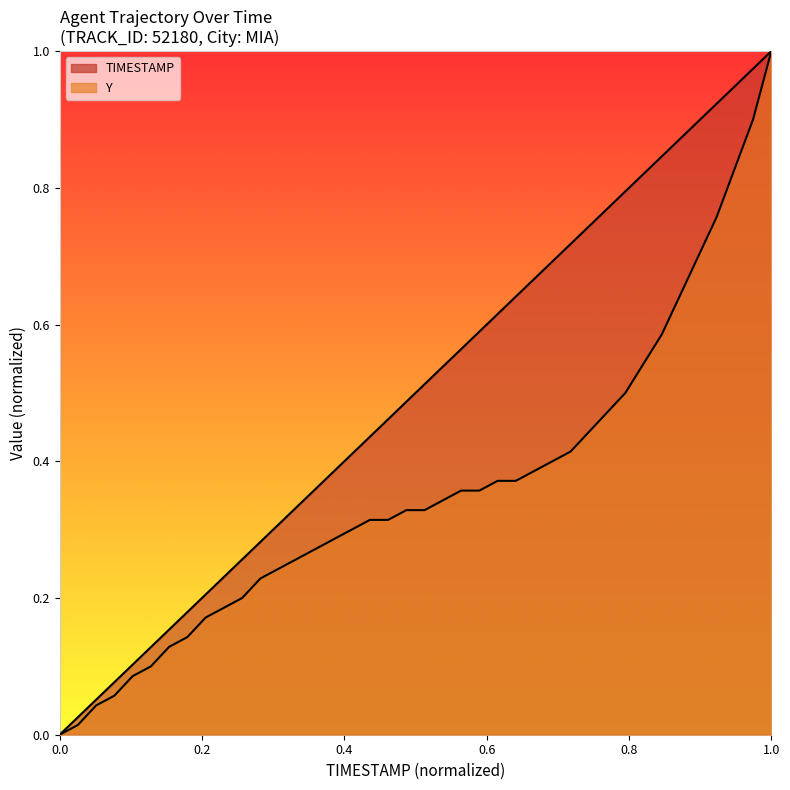

Reading left to right, extract all data points from this chart.

TIMESTAMP: 0.0	0.0	0.1	0.1	0.1	0.1	0.2	0.2	0.2	0.2	0.3	0.3	0.3	0.3	0.4	0.4	0.4	0.4	0.5	0.5	0.5	0.5	0.6	0.6	0.6	0.6	0.7	0.7	0.7	0.7	0.8	0.8	0.8	0.8	0.9	0.9	0.9	0.9	1.0	1.0
Y: 0.0	0.0	0.0	0.1	0.1	0.1	0.1	0.1	0.2	0.2	0.2	0.2	0.2	0.3	0.3	0.3	0.3	0.3	0.3	0.3	0.3	0.3	0.4	0.4	0.4	0.4	0.4	0.4	0.4	0.4	0.5	0.5	0.5	0.6	0.6	0.7	0.8	0.8	0.9	1.0